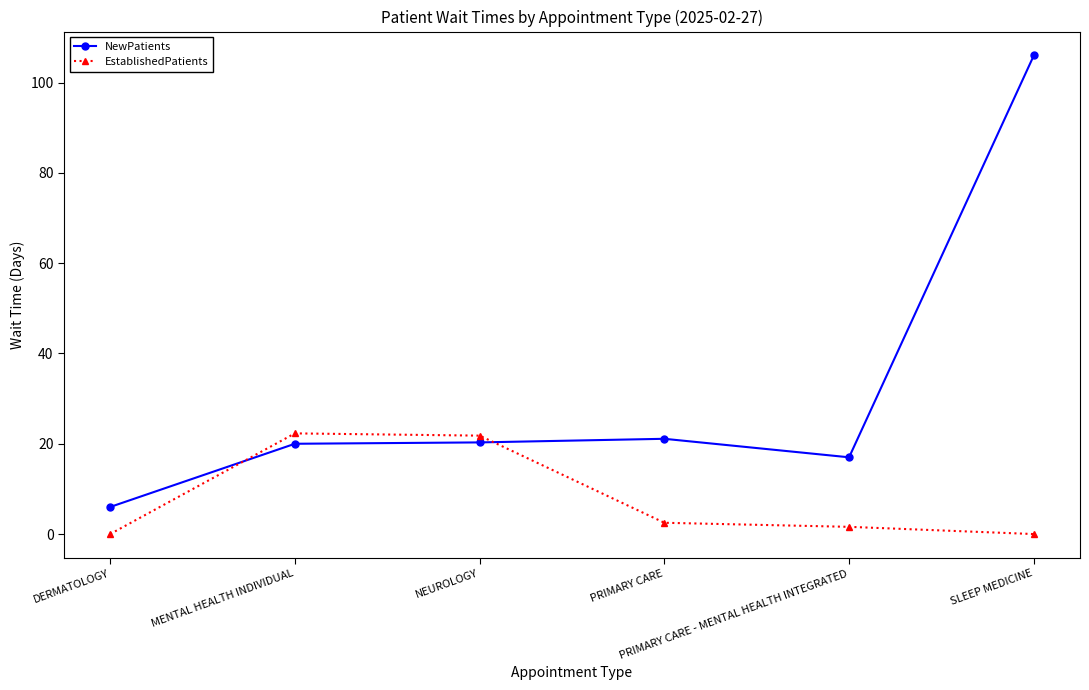

What is the difference between the maximum and minimum values in the EstablishedPatients series?

22.3